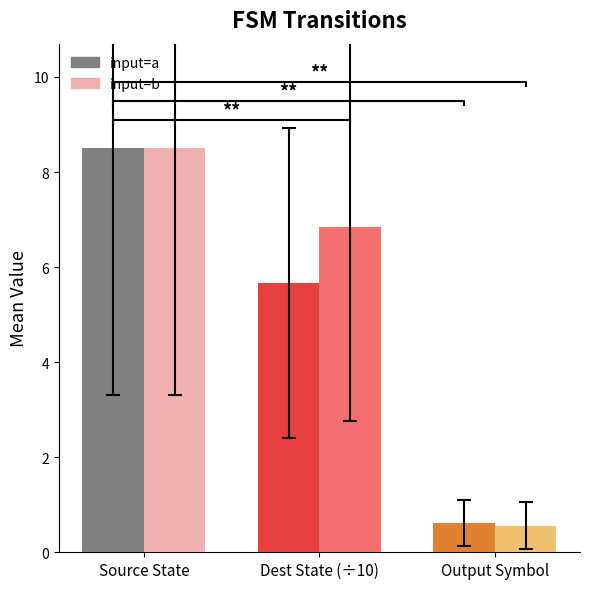

List the series in order of their overall mean, highest first.

input=b, input=a